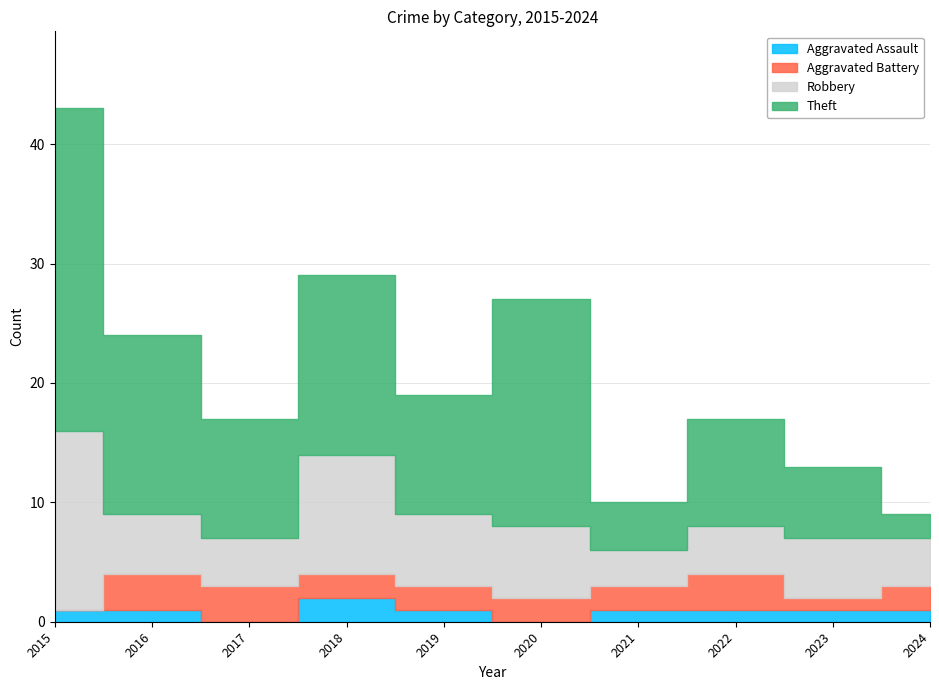

Which category has the lowest value across all series?

2017